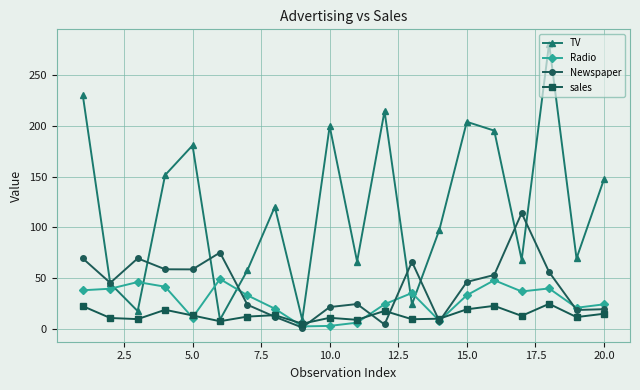

In TV, how many points are lower than both neighbors (excluding endpoints)?

7